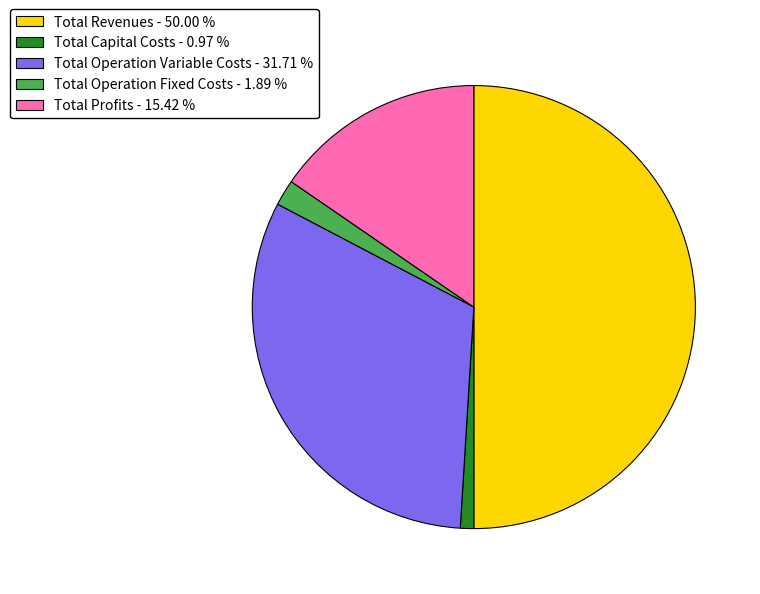

Which slice is the smallest?

Total Capital Costs